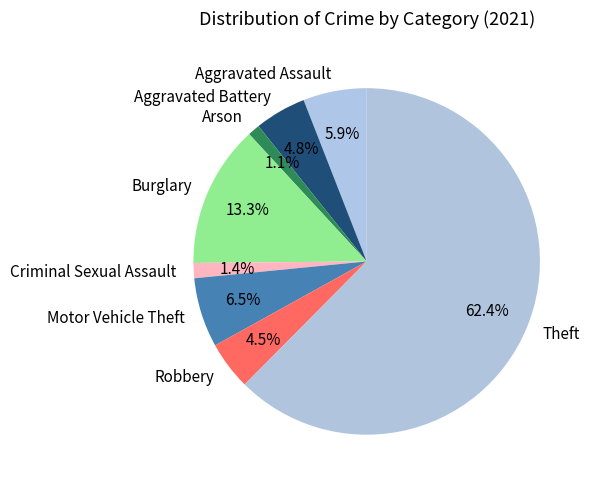

Which has a higher value, Criminal Sexual Assault or Motor Vehicle Theft?

Motor Vehicle Theft